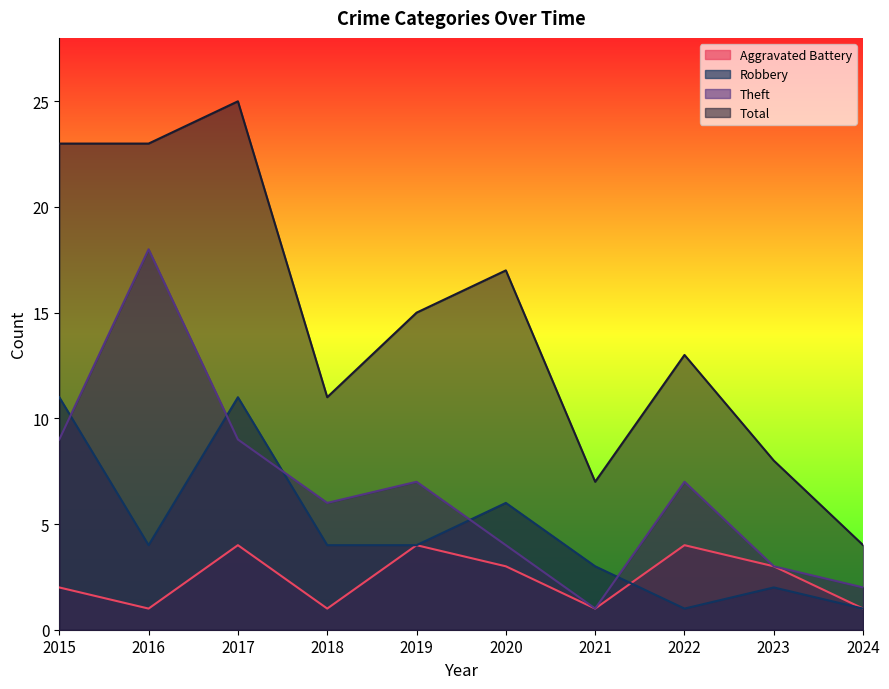

List the series in order of their overall mean, lowest first.

Aggravated Battery, Robbery, Theft, Total